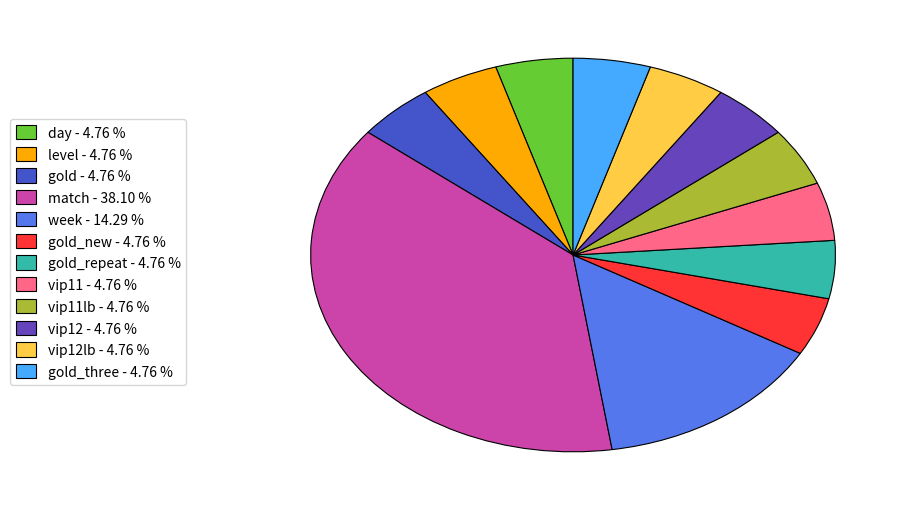

Does gold_repeat - 4.76 % account for over 50% of the chart?

No